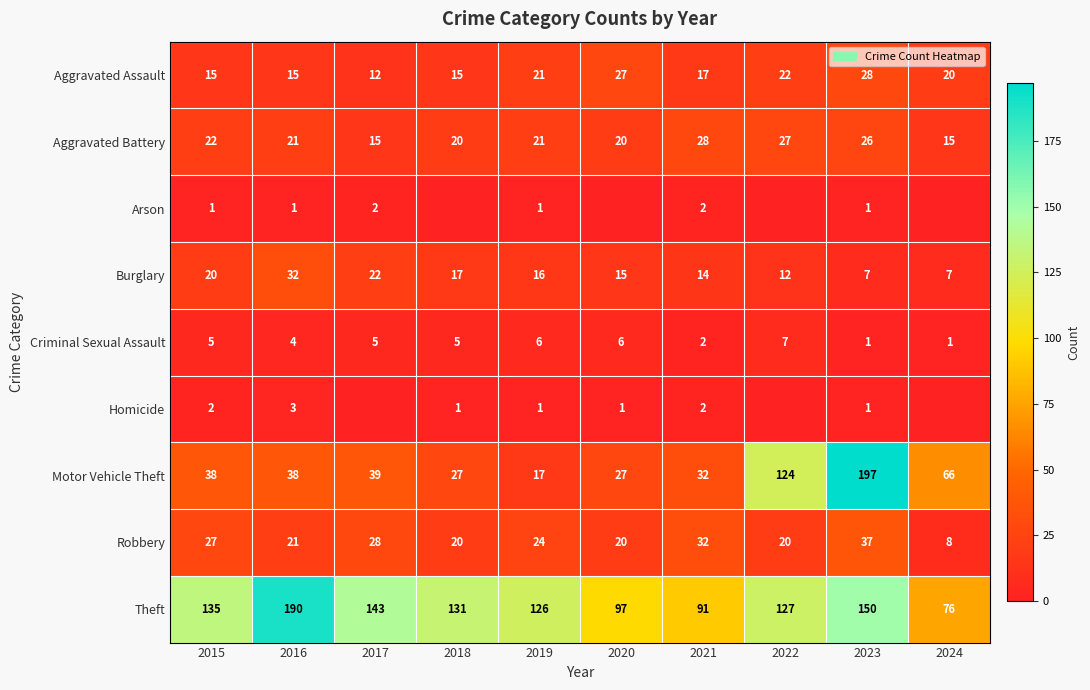

What is the difference between the maximum and second lowest values in the Criminal Sexual Assault series?

6